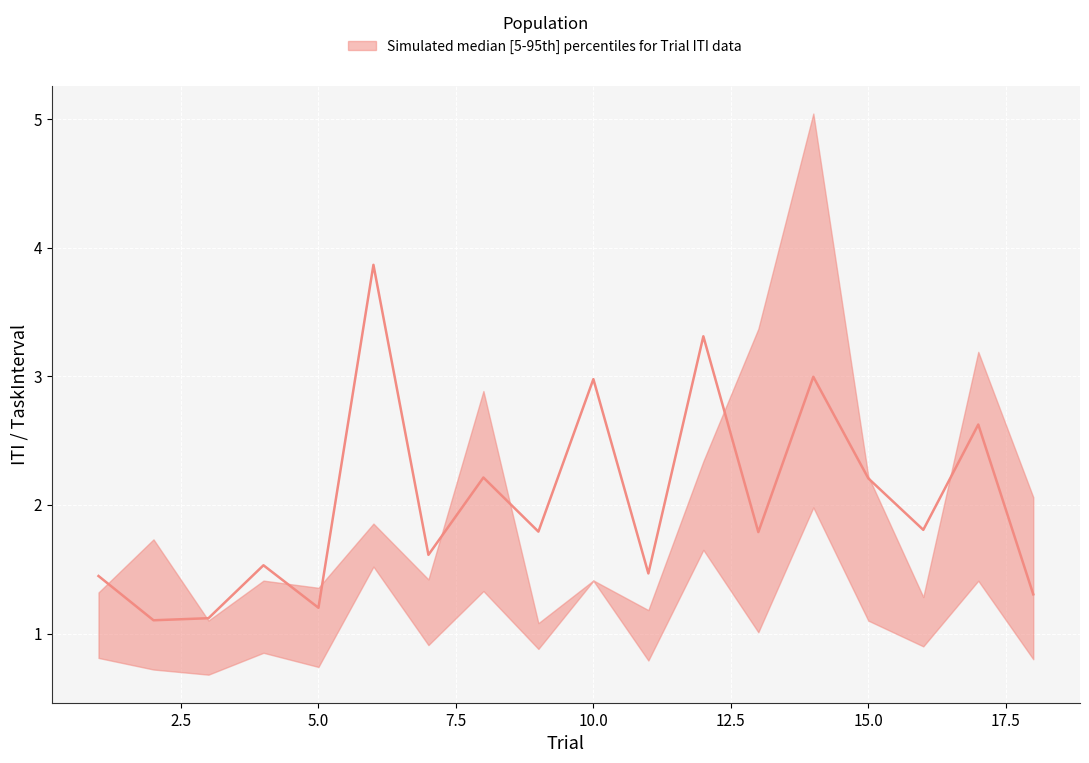

What is the smallest value displayed?

0.7